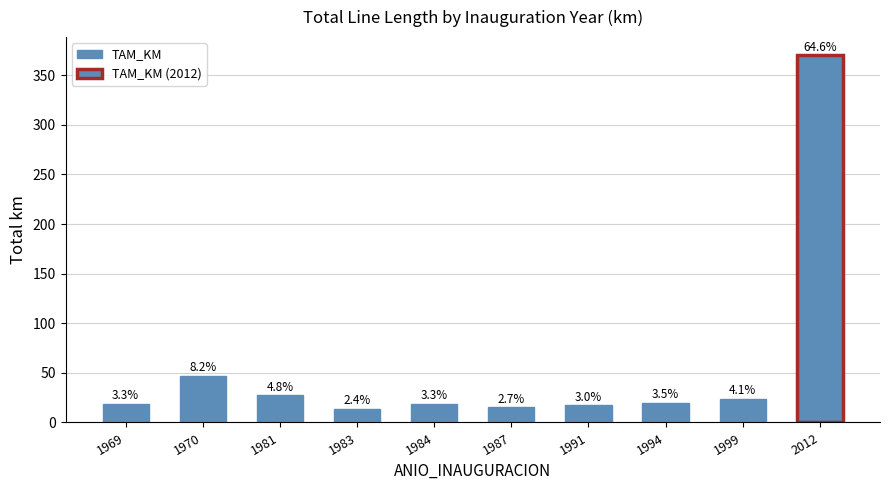

What is the maximum value shown in the chart?

369.9